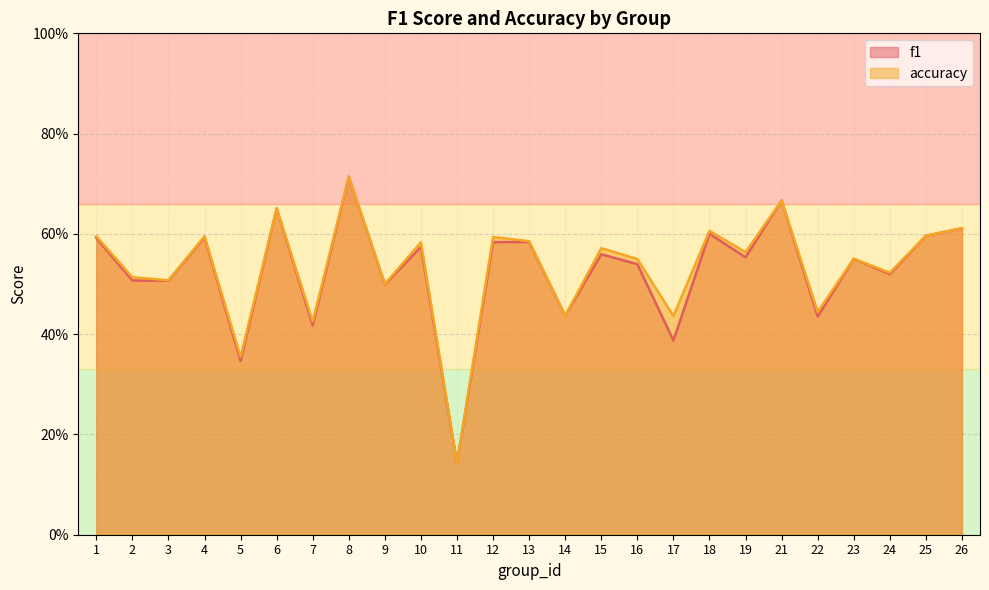

True or false: f1 has more than 1 interior local peaks.

True